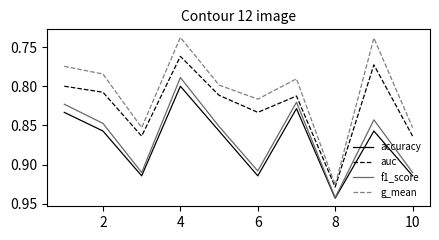

True or false: f1_score and auc cross at least once.

False